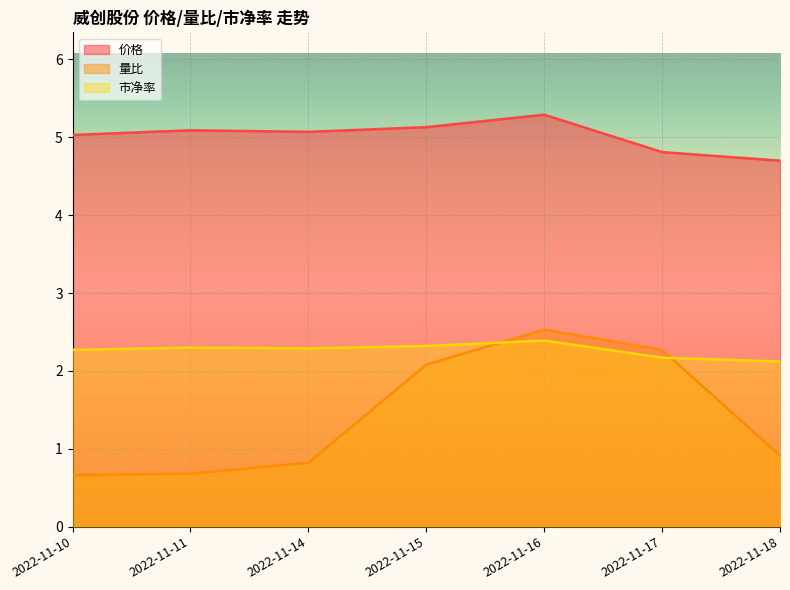

Reading left to right, extract all data points from this chart.

价格: 5.0	5.1	5.1	5.1	5.3	4.8	4.7
量比: 0.7	0.7	0.8	2.1	2.5	2.3	0.9
市净率: 2.3	2.3	2.3	2.3	2.4	2.2	2.1